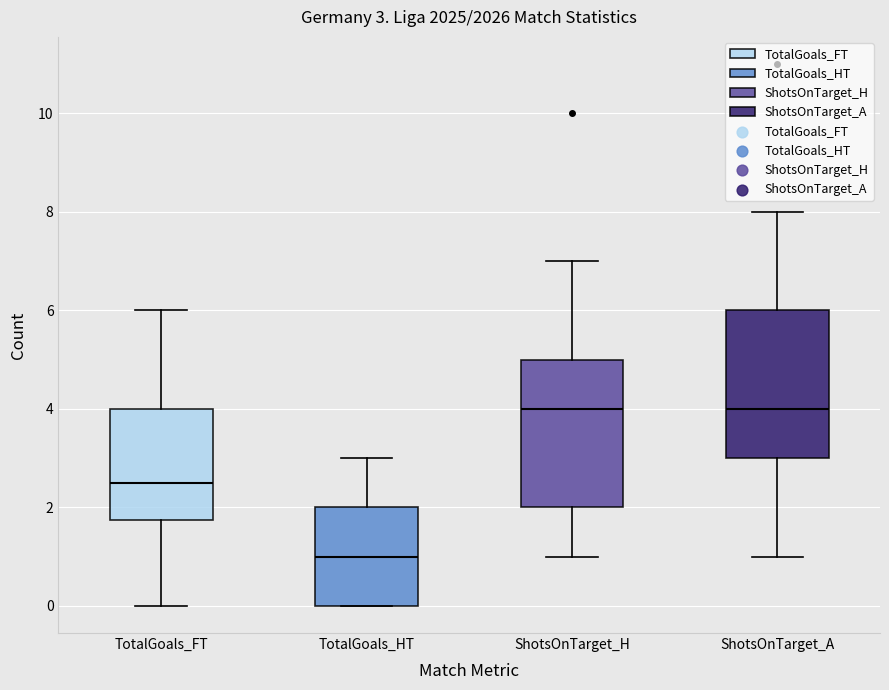

Which box's median line is the lowest?

TotalGoals_HT